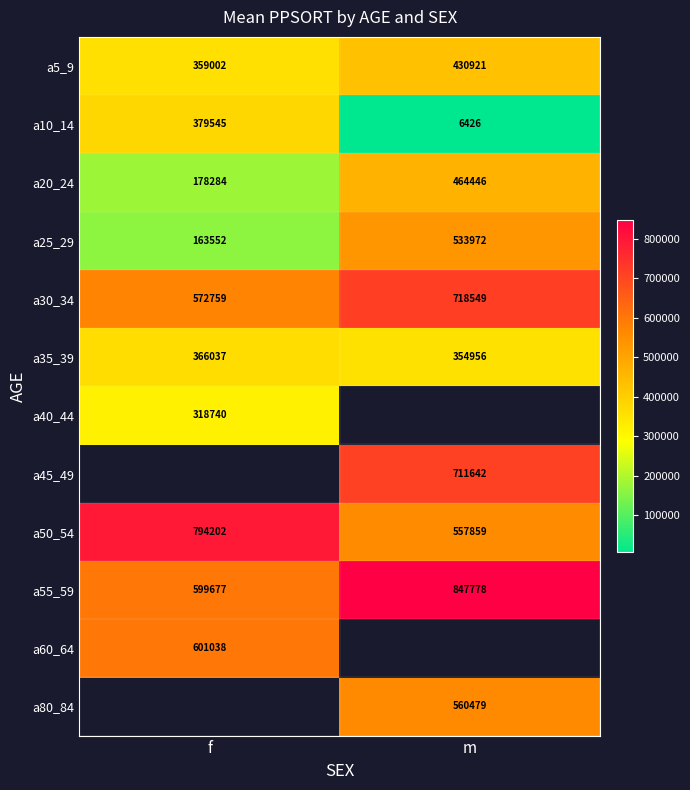

What is the smallest value displayed?

6426.0